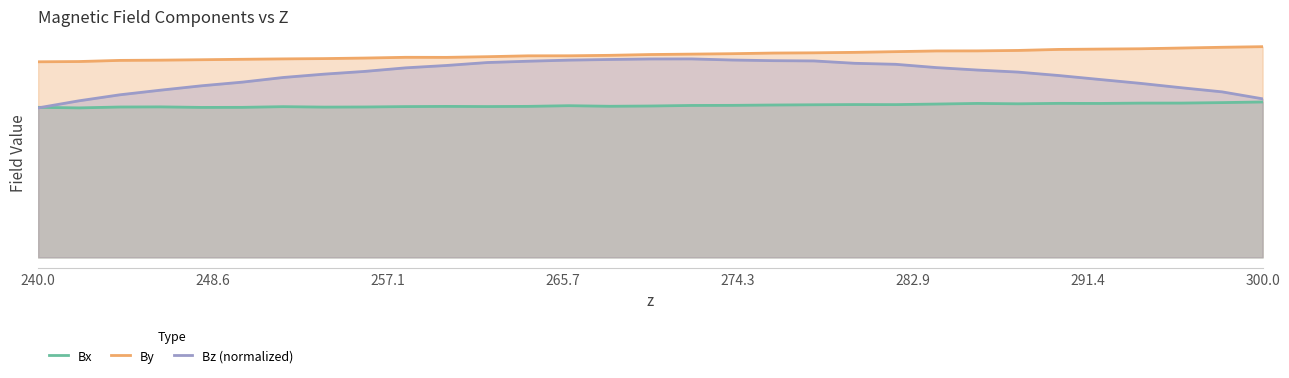

True or false: Bx and By cross at least once.

False